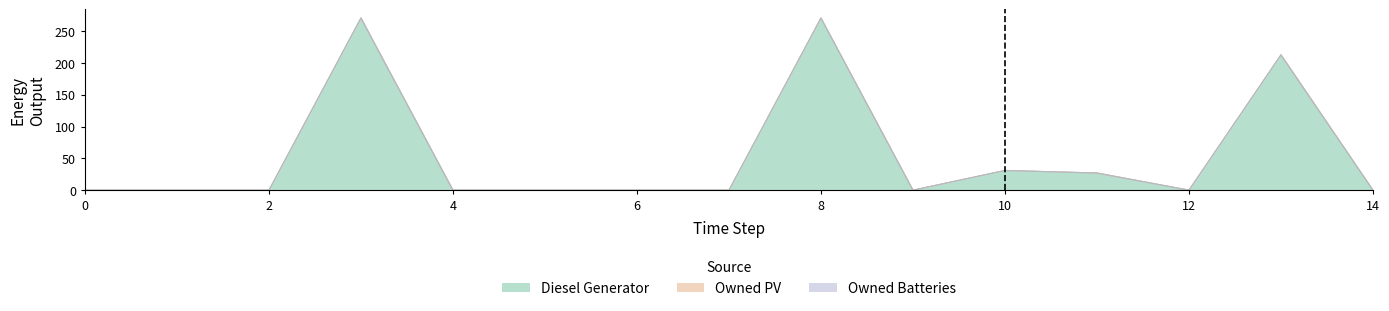

What are all the series names shown in the legend?

Diesel Generator, Owned PV, Owned Batteries